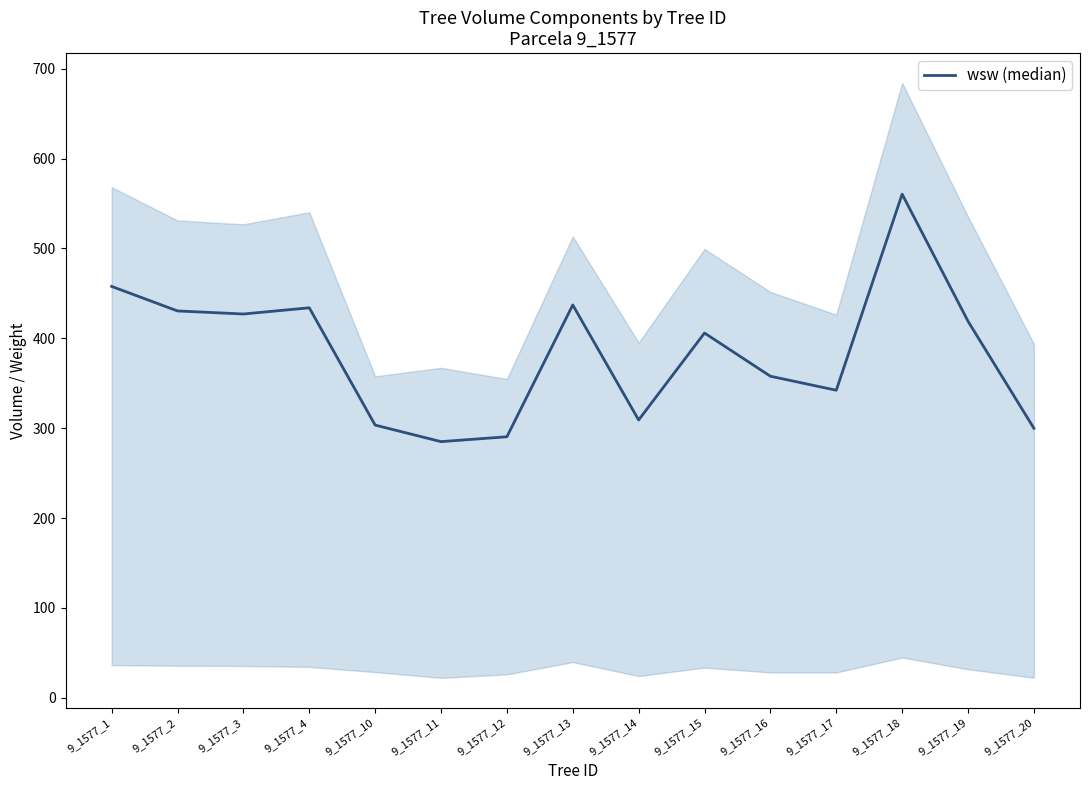

The chart shows a value of 480.6 at 9_1577_20. True or false?

False